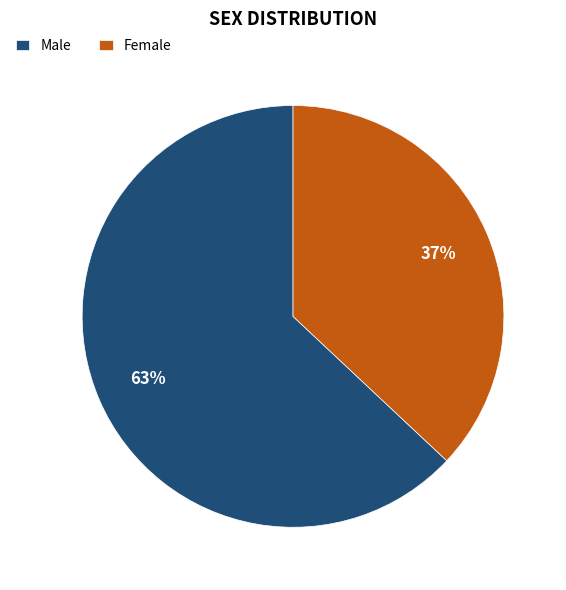

Count the number of slices in the pie.

2